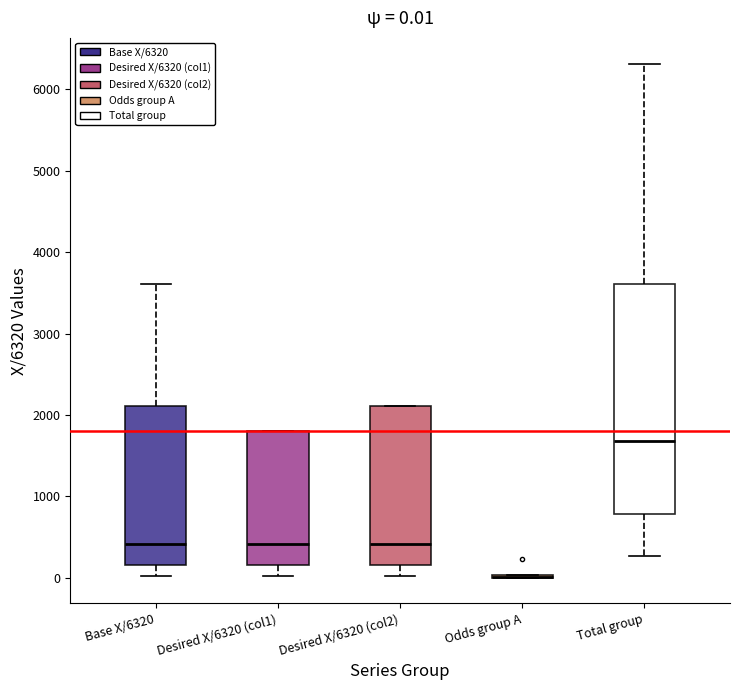

Comparing the boxes themselves (not the whiskers), which one is the tallest?

Total group